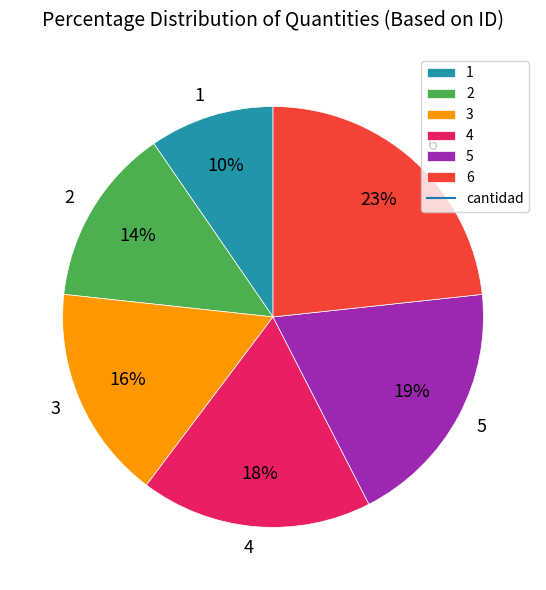

Which has a higher value, 6 or 5?

6